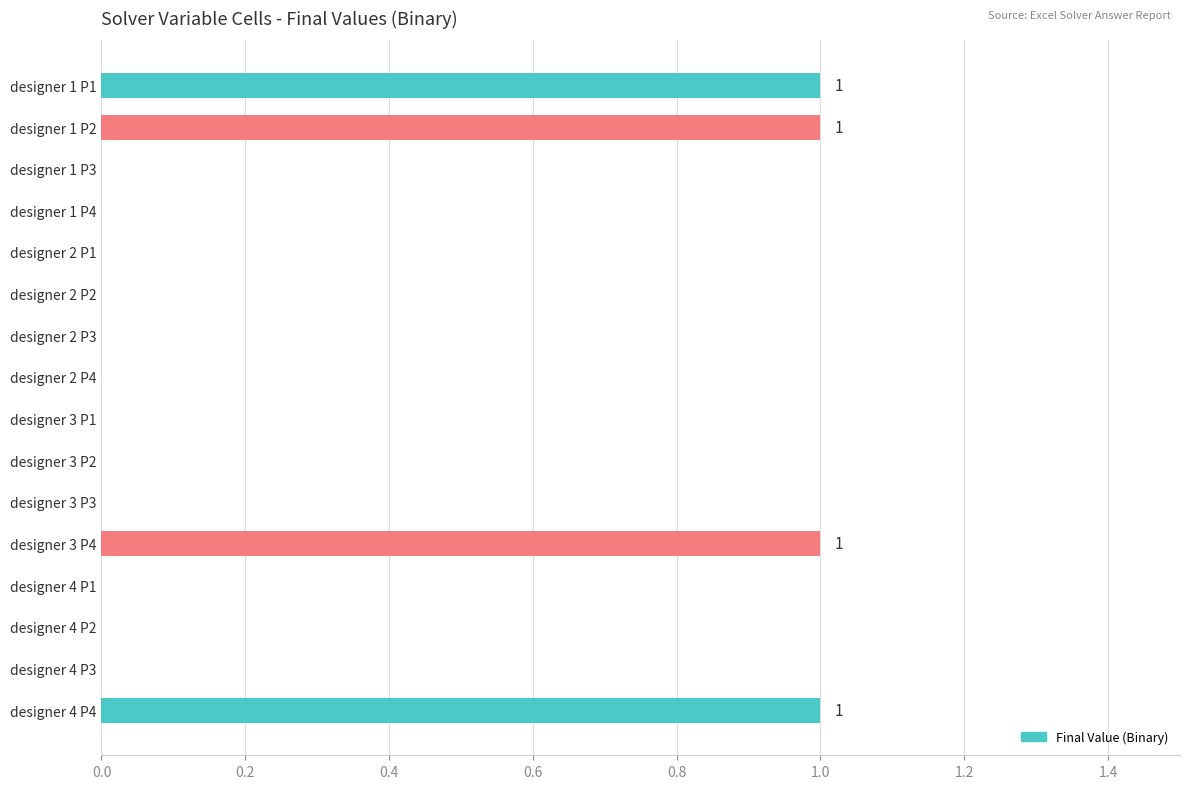

What is the ratio of the value at designer 3 P4 to the value at designer 1 P2?

1.0